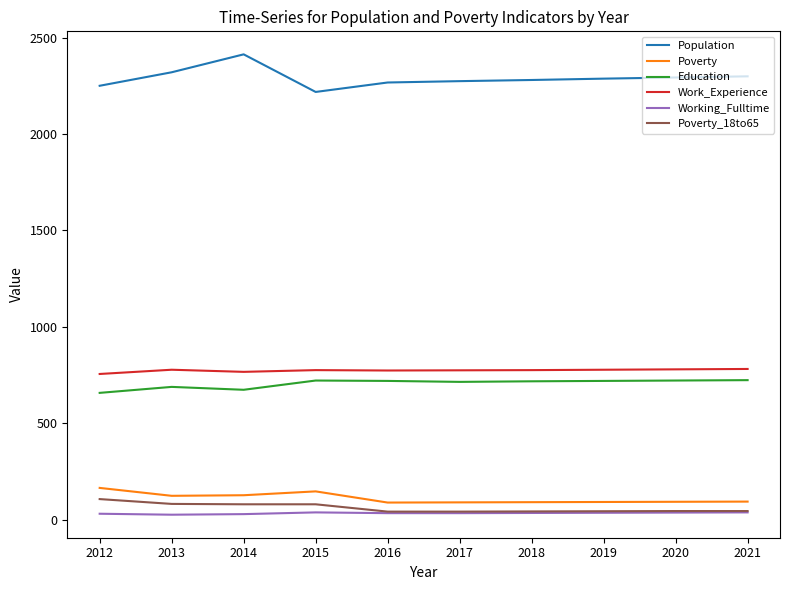

Where does the Education series first go above 719?

2015